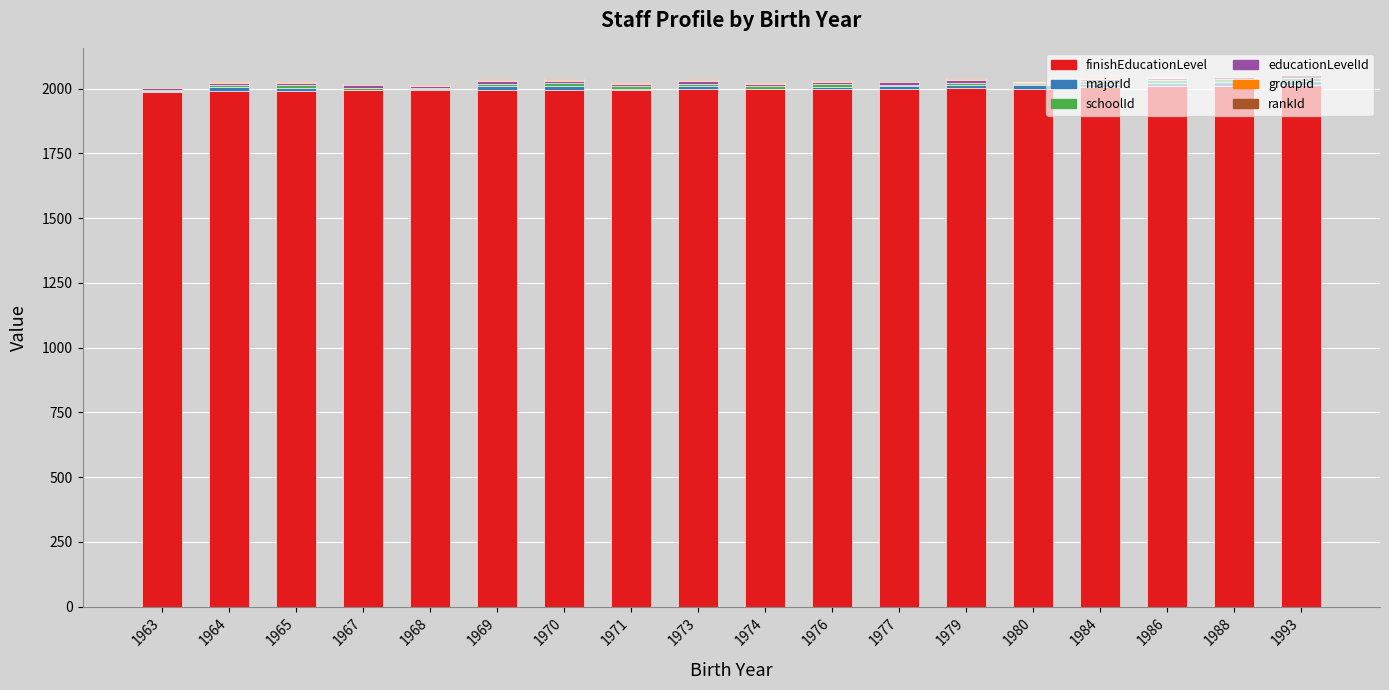

Is it true that finishEducationLevel equals 3530 at 1964?

False